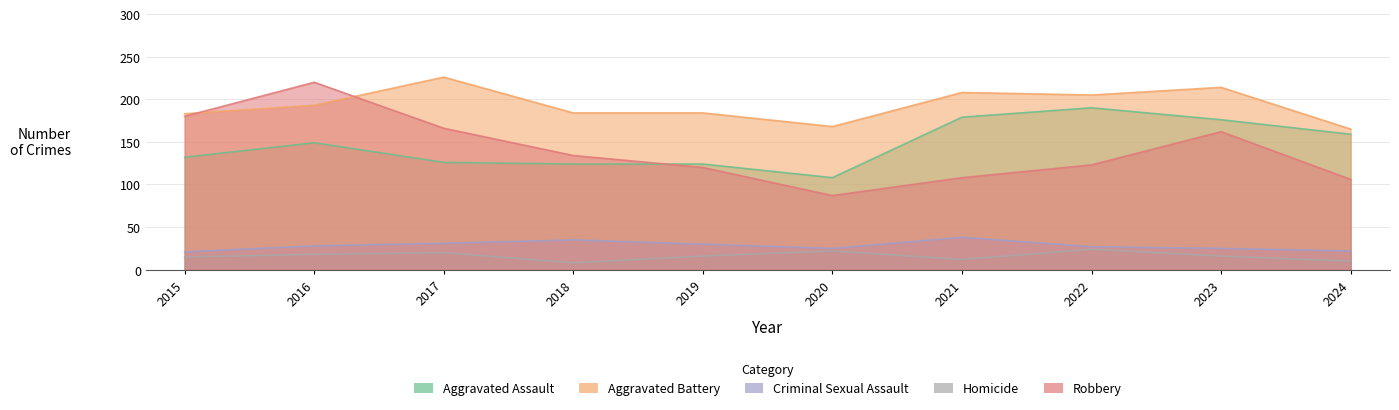

List the labels in order of Homicide value, smallest first.

2018, 2024, 2021, 2015, 2019, 2023, 2016, 2017, 2020, 2022